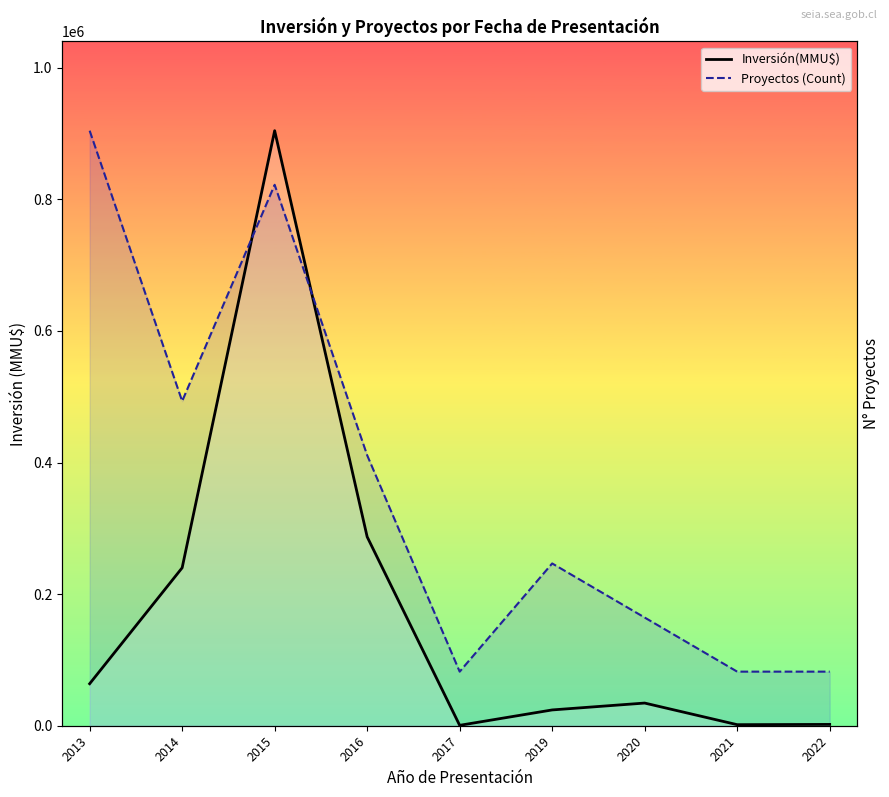

How many distinct data groups are displayed?

2